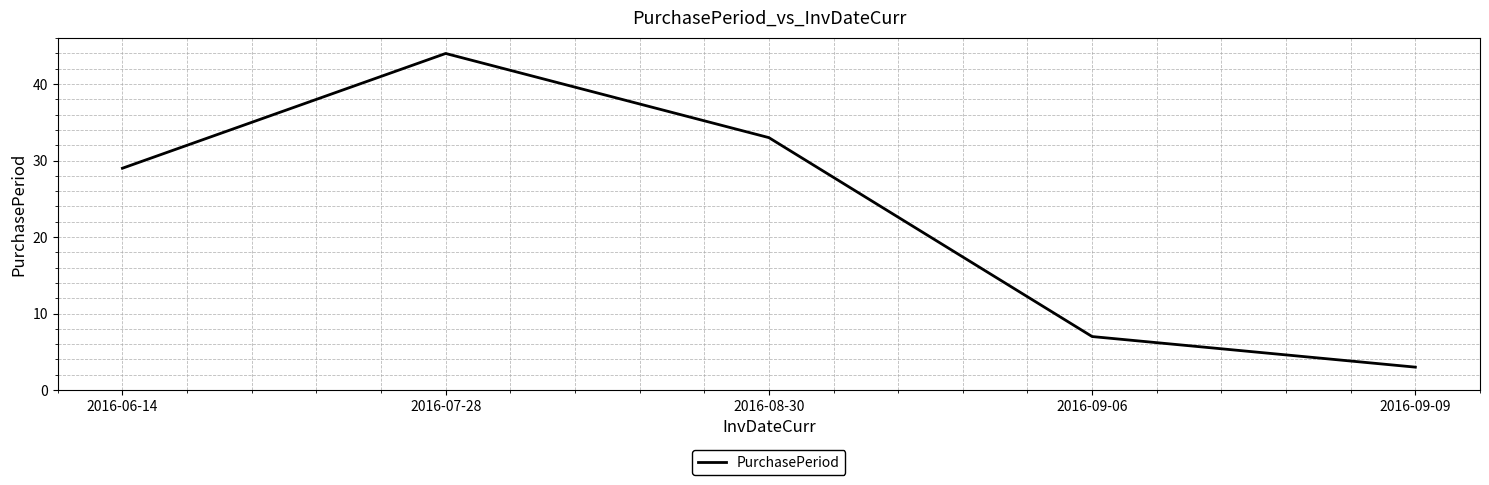

At which category does the data reach its first local peak?

2016-07-28